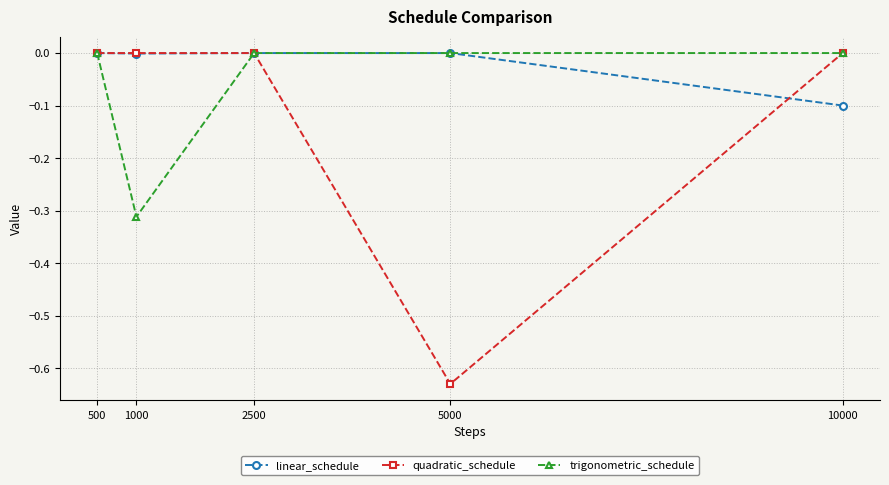

Between 2500 and 10000, which series saw the biggest shift?

linear_schedule